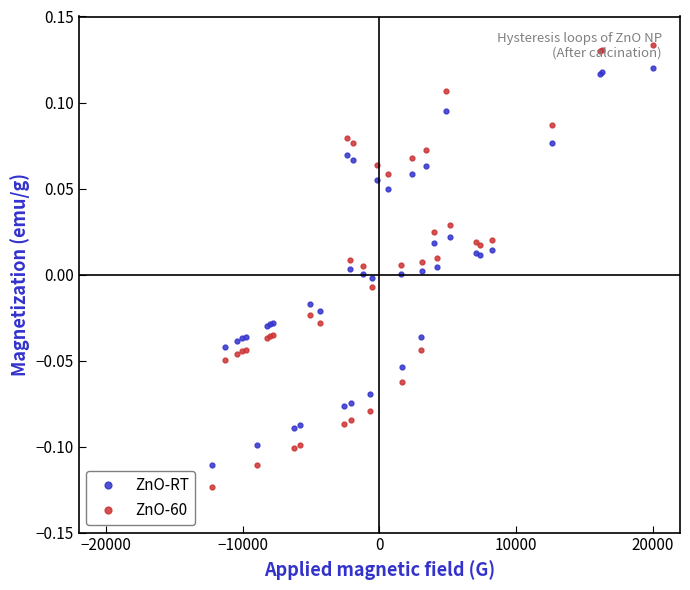

True or false: ZnO-RT and ZnO-60 intersect in this chart.

True